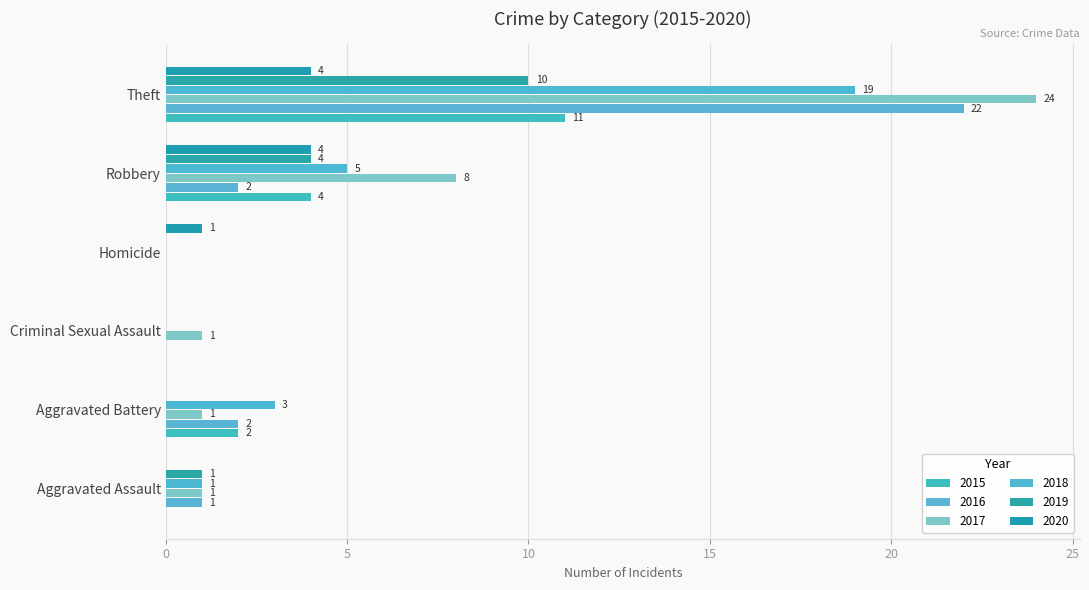

What is the label of the 5th bar from the left?

Robbery